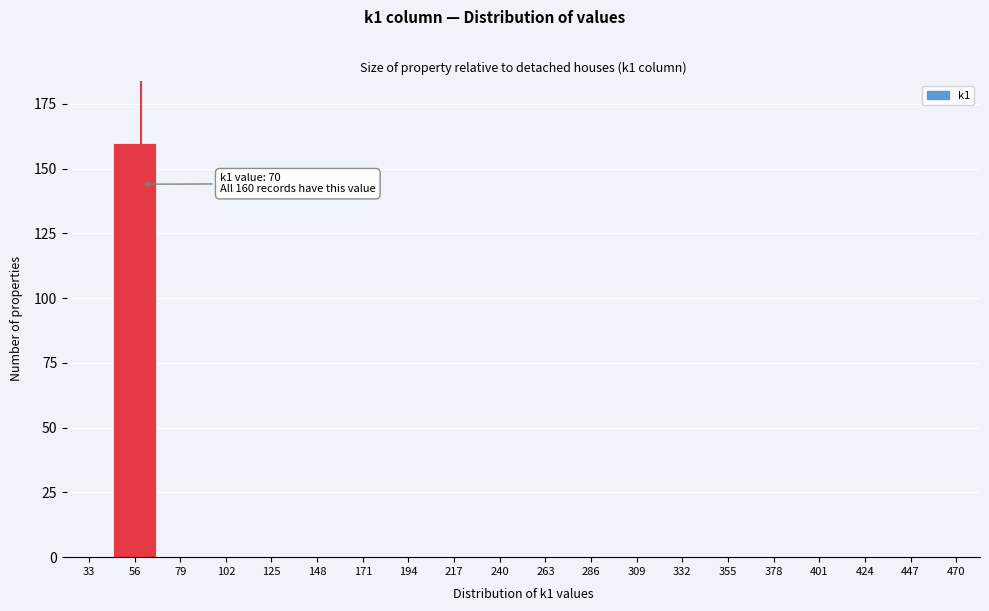

Reading left to right, transcribe all the data shown in this chart.

33=0	56=160	79=0	102=0	125=0	148=0	171=0	194=0	217=0	240=0	263=0	286=0	309=0	332=0	355=0	378=0	401=0	424=0	447=0	470=0